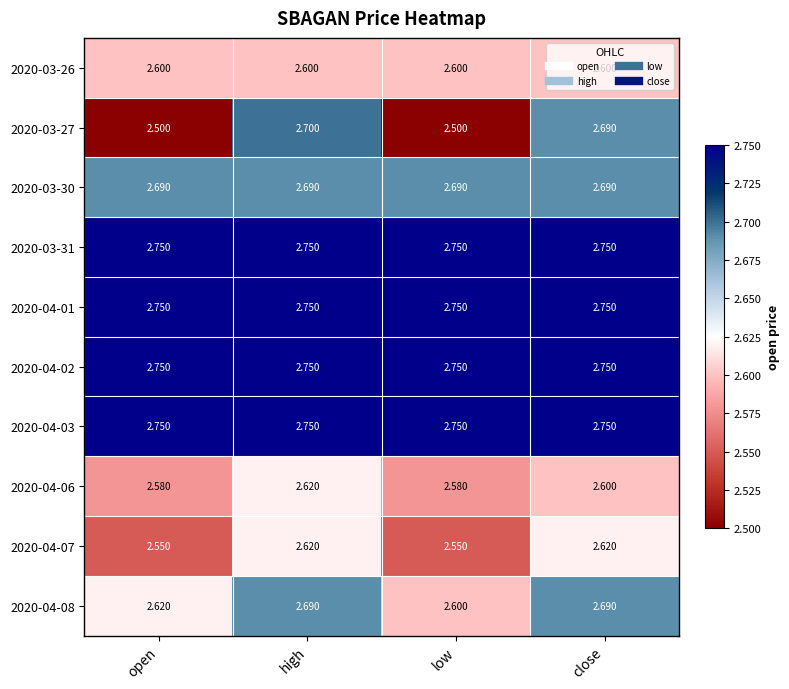

Which series has the largest range (max minus min)?

2020-03-27